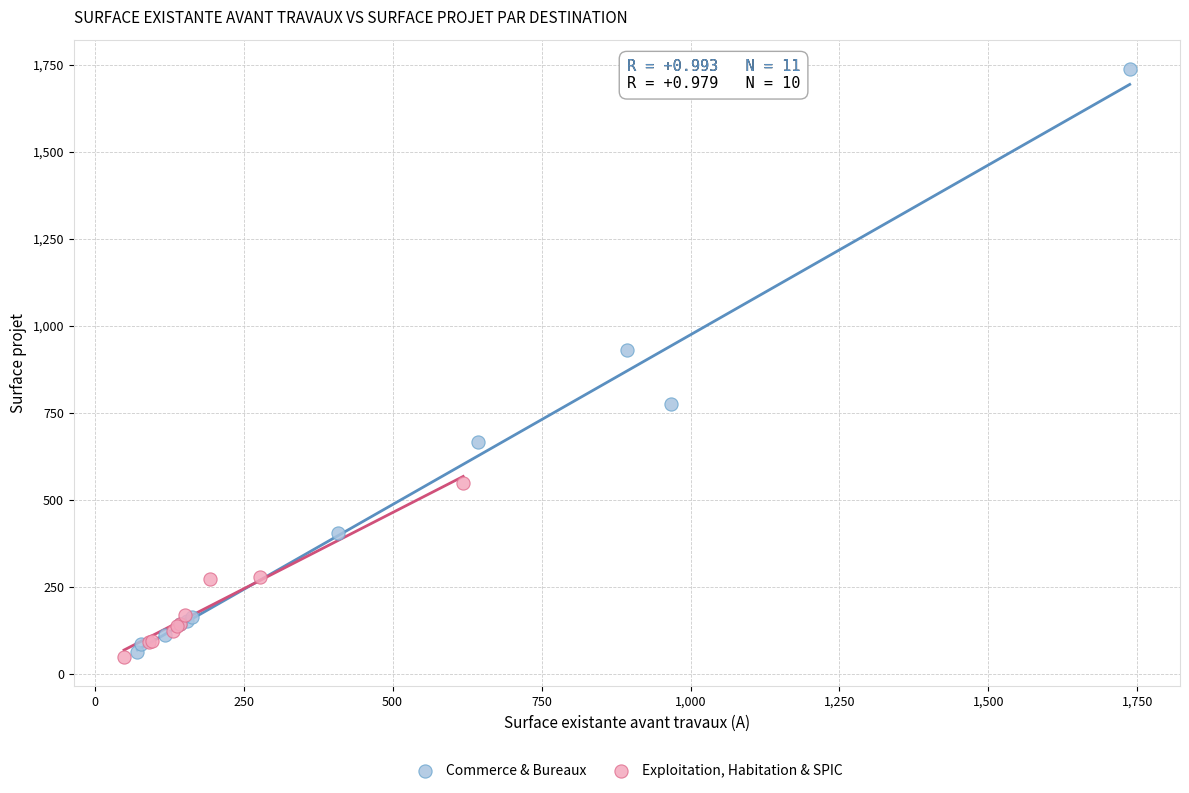

Which series has the widest spread of Y values?

Commerce & Bureaux